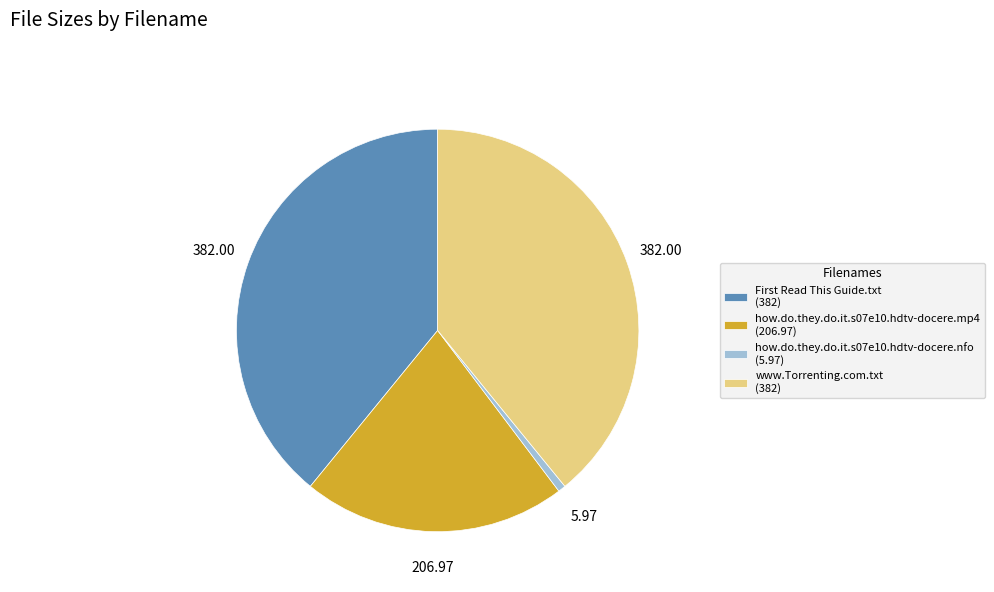

Is there a majority slice in this chart?

No